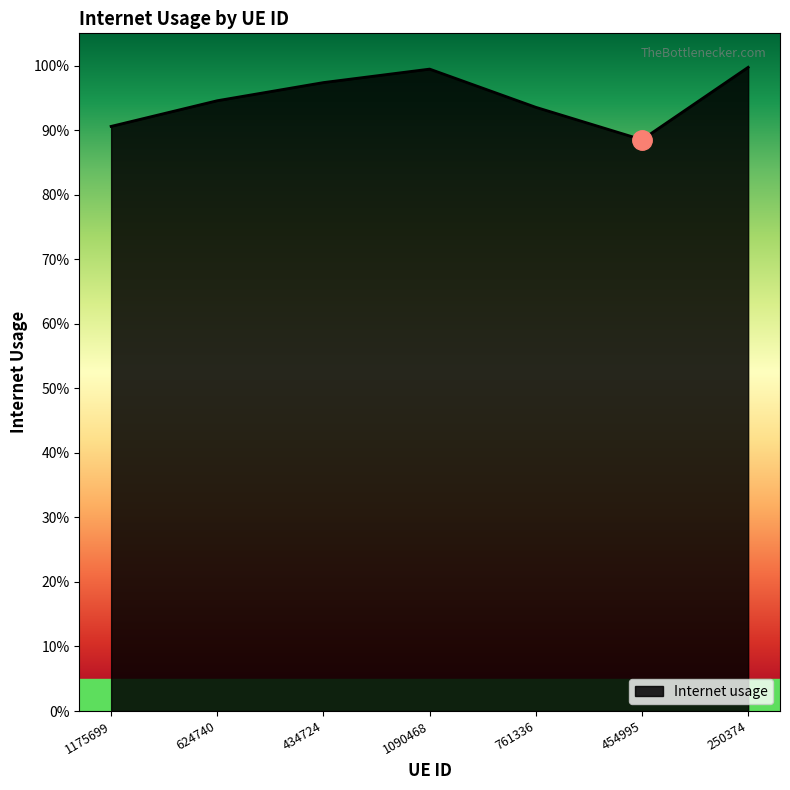

What is the label of the 1st point from the right?

250374